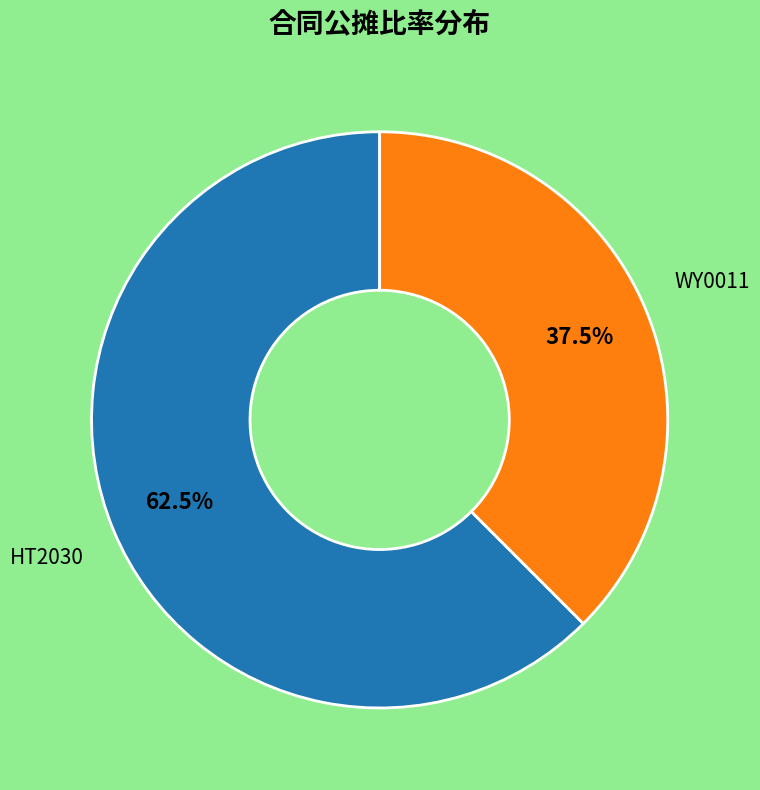

What is the majority slice?

HT2030